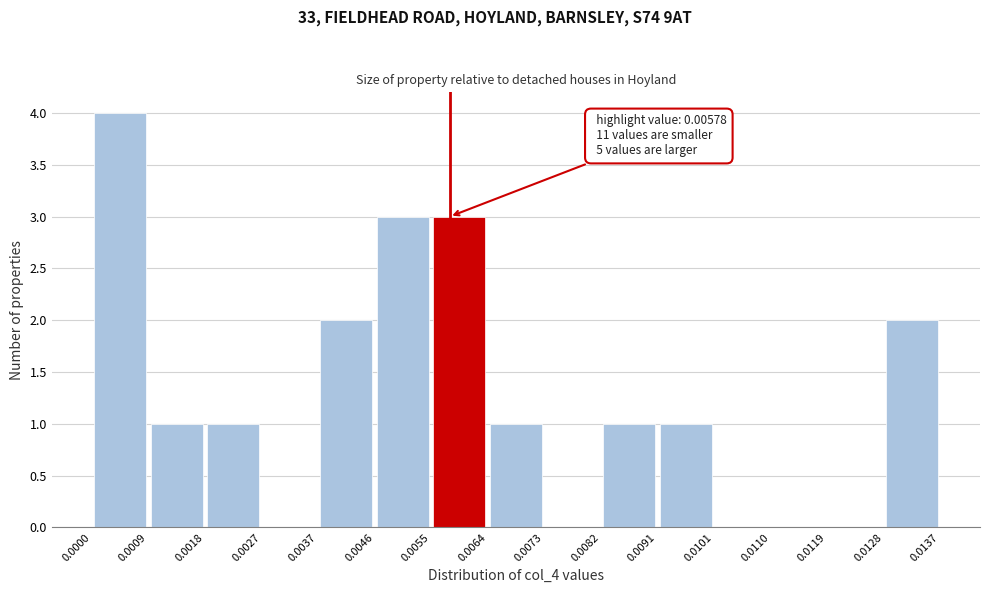

Over which range of the x-axis is the bar tallest?

0.0000 to 0.0009